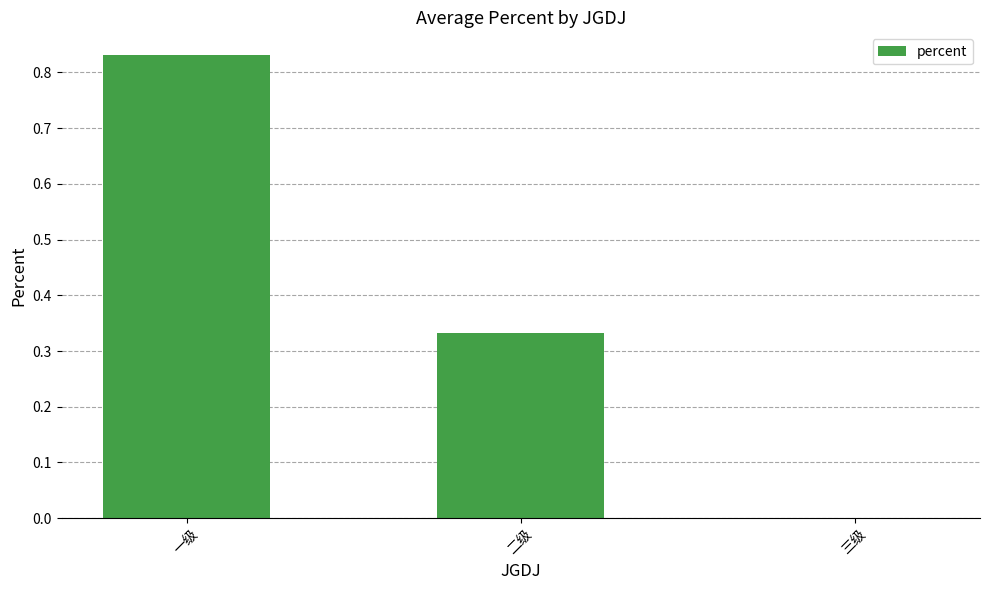

Which has a higher value, 一级 or 二级?

一级